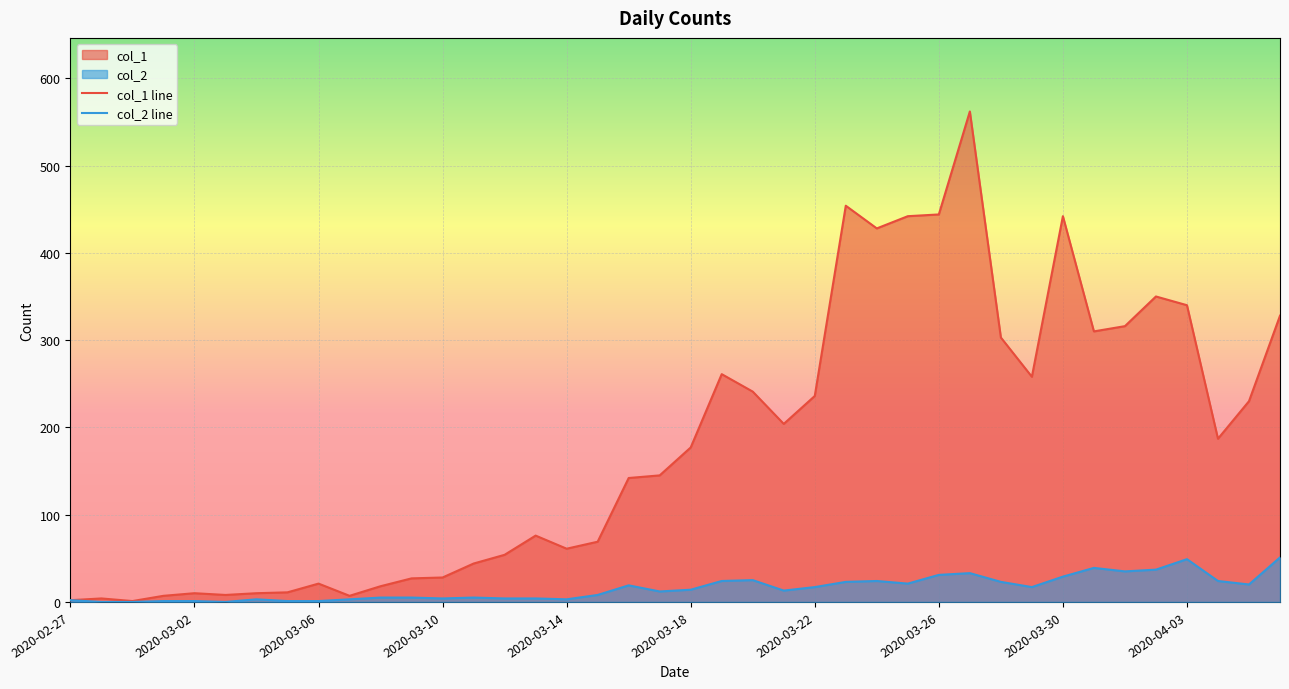

How many distinct data groups are displayed?

2